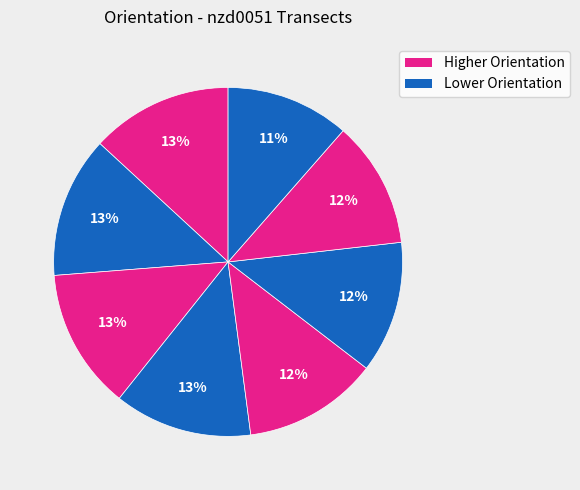

Does any single category account for the majority?

No